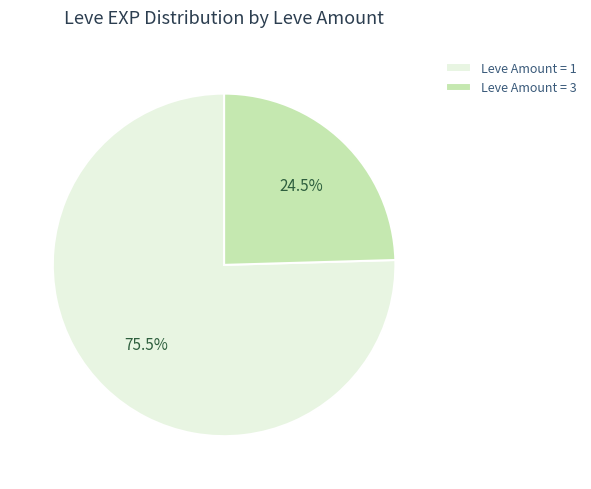

What percentage do Leve Amount = 1 and Leve Amount = 3 together represent?

100.0%